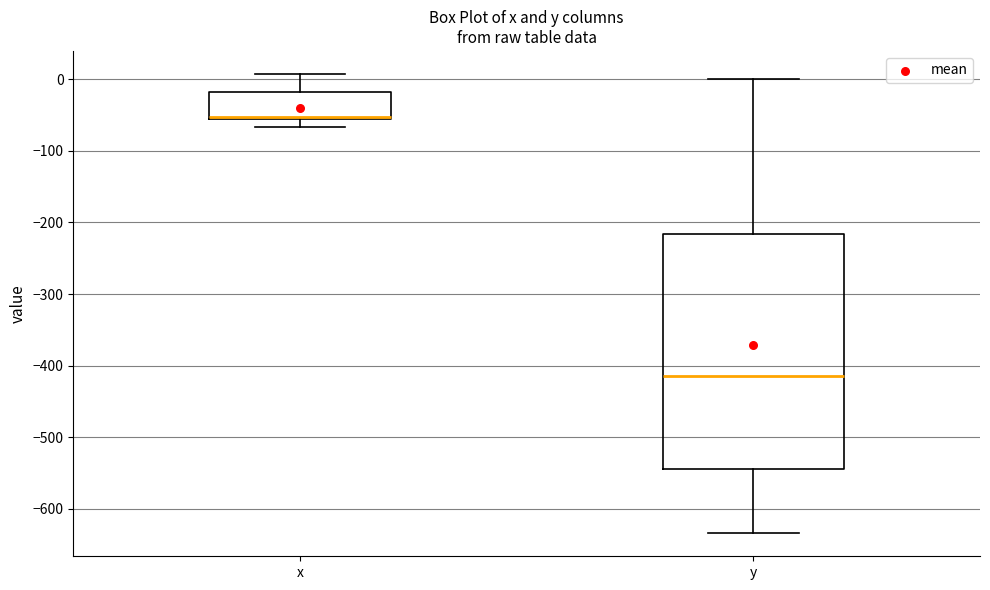

Comparing the boxes themselves (not the whiskers), which one is the tallest?

y